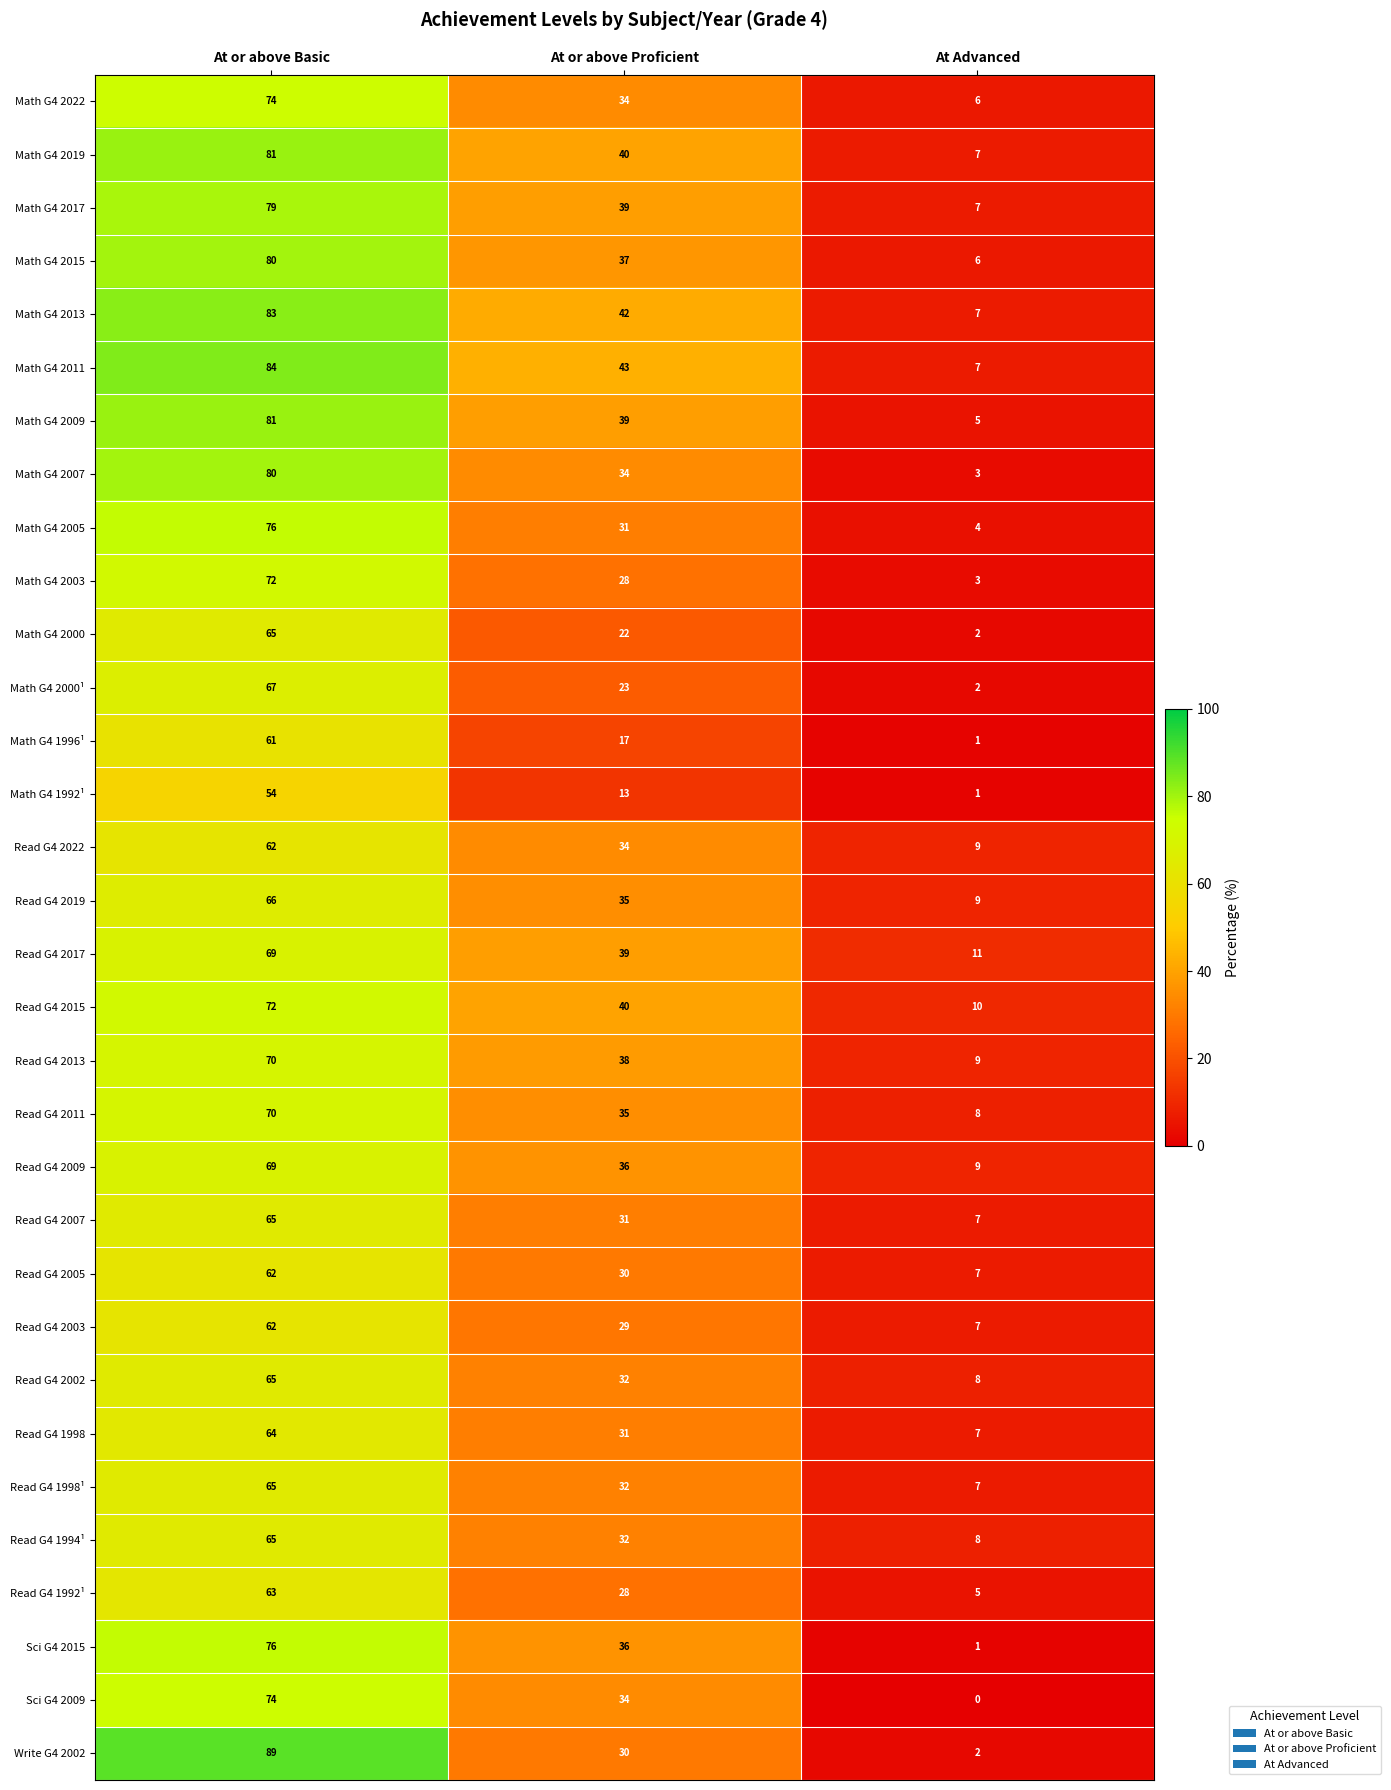

What is the difference between the Read G4 2007 values at At or above Basic and At or above Proficient?

34